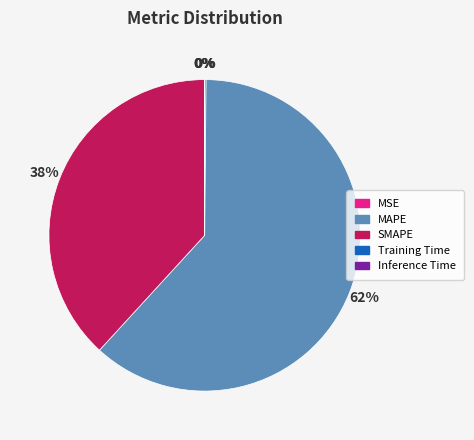

Is there any slice that represents more than half of the pie?

Yes